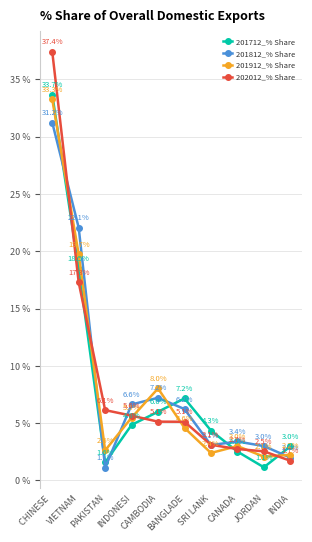

Which series has the largest total across all categories?

202012_% Share